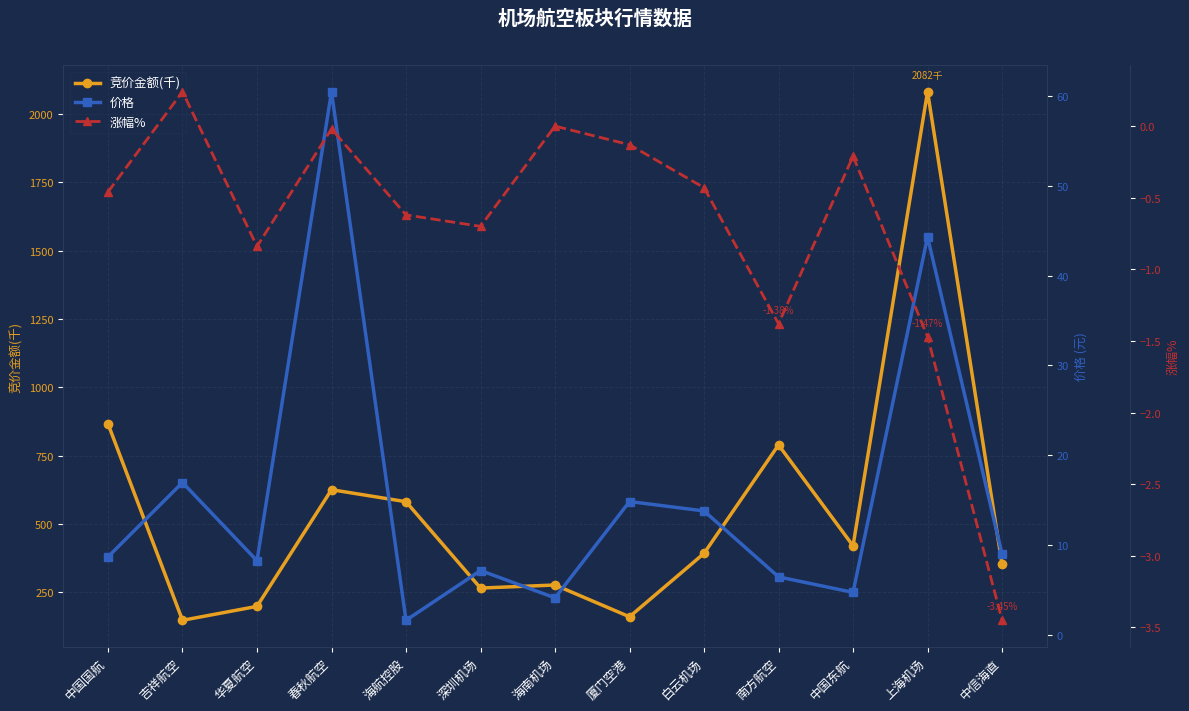

What is the total value across all series at 海航控股?

582.1